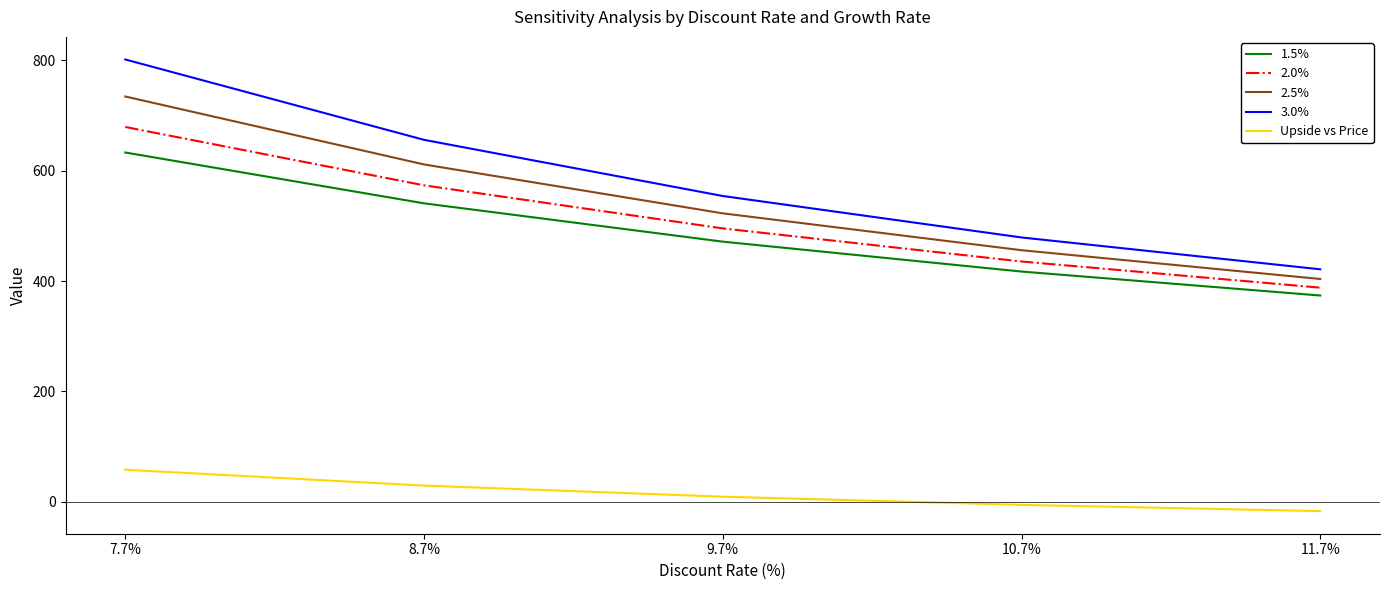

Which category has the lowest value in the 2.5% series?

11.7%